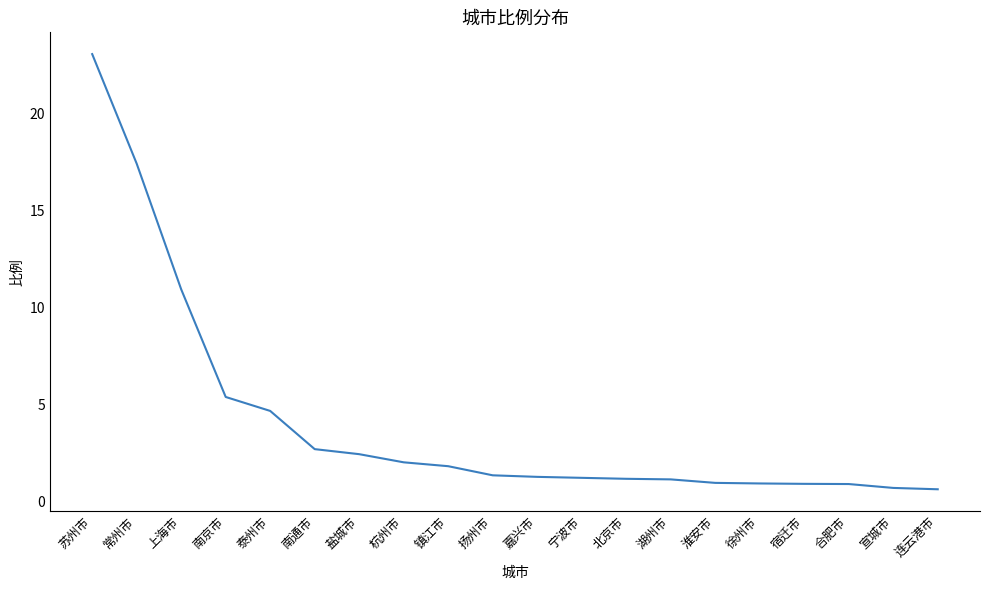

What is the difference between the values at 淮安市 and 南通市?

1.7